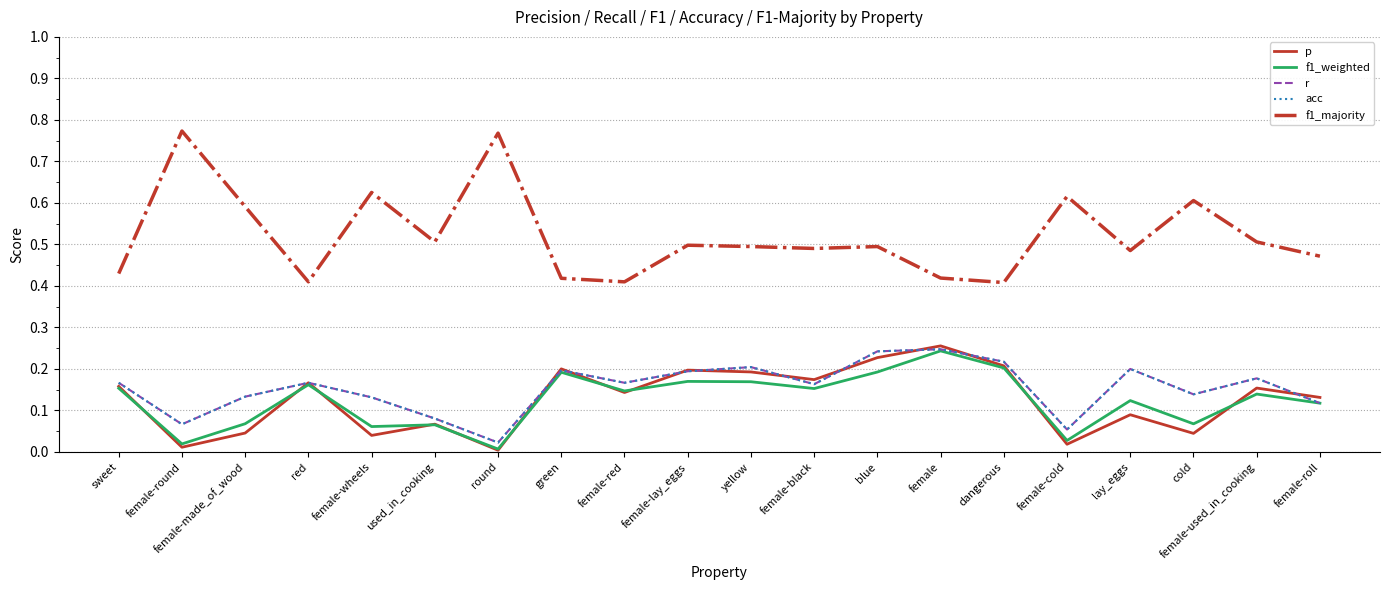

Does the chart display data point markers on the line(s)?

No